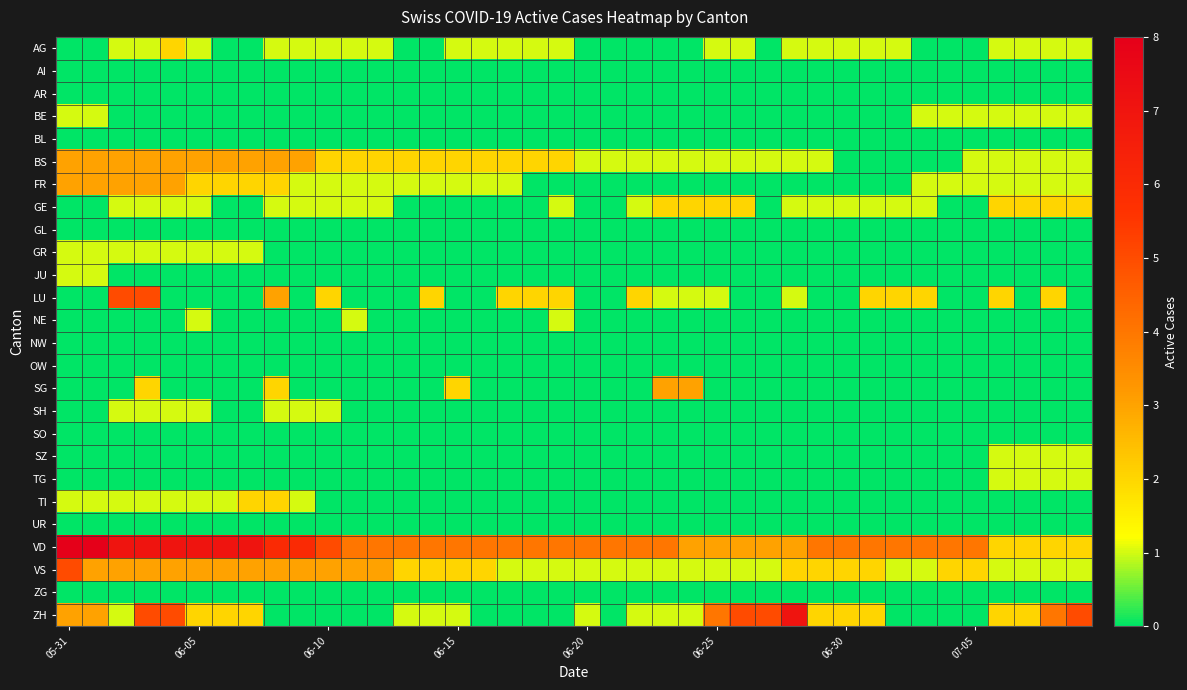

Which label corresponds to the largest value in the chart?

05-31